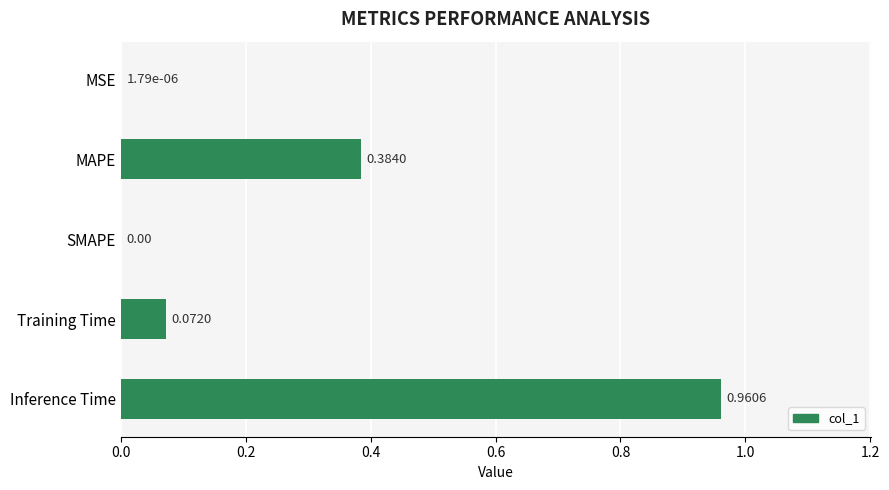

What is the sum of all values?

1.4